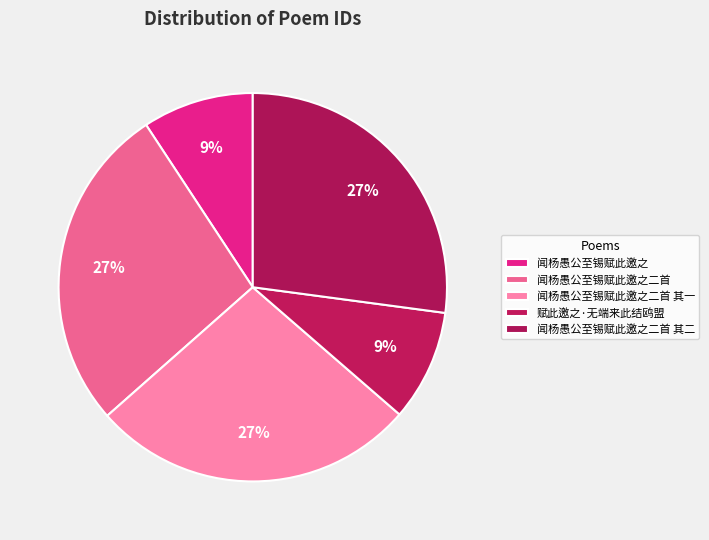

Which slice is the largest?

闻杨愚公至锡赋此邀之二首